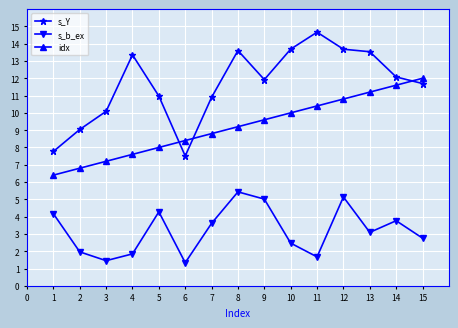

Which series has the largest range (max minus min)?

s_Y